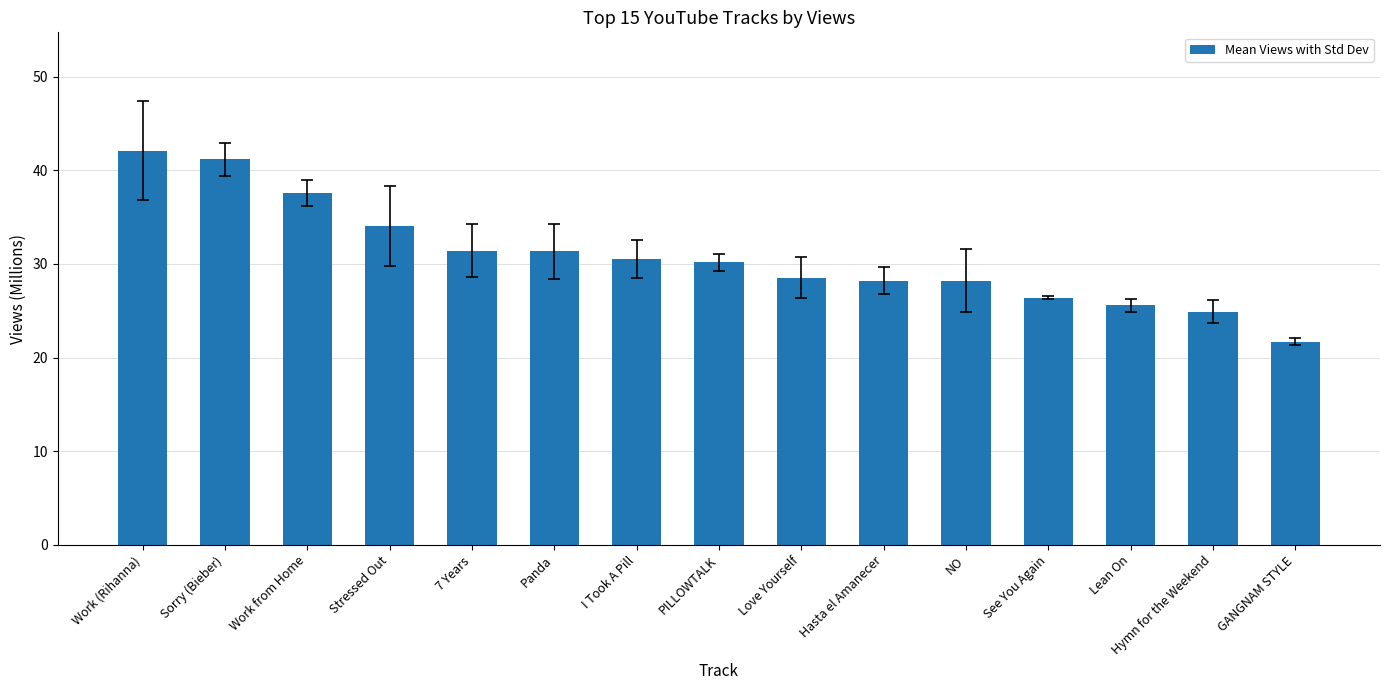

What is the label of the 10th bar from the left?

Hasta el Amanecer